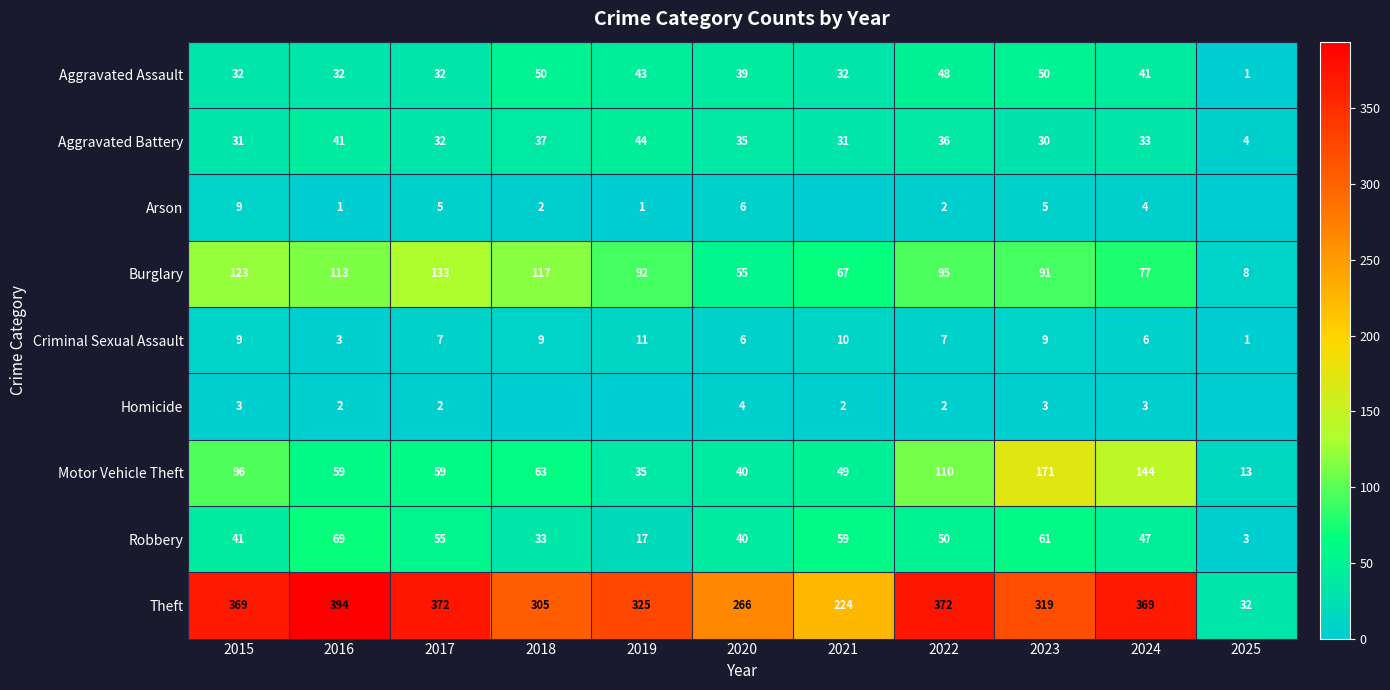

Between 2016 and 2022, which series saw the biggest shift?

Motor Vehicle Theft